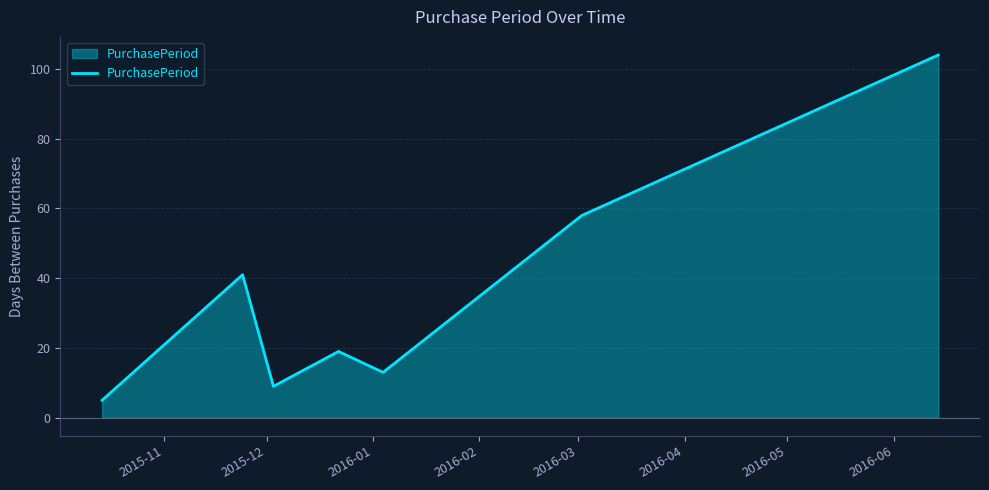

How many interior local peaks (higher than both neighbors) does the data have?

2